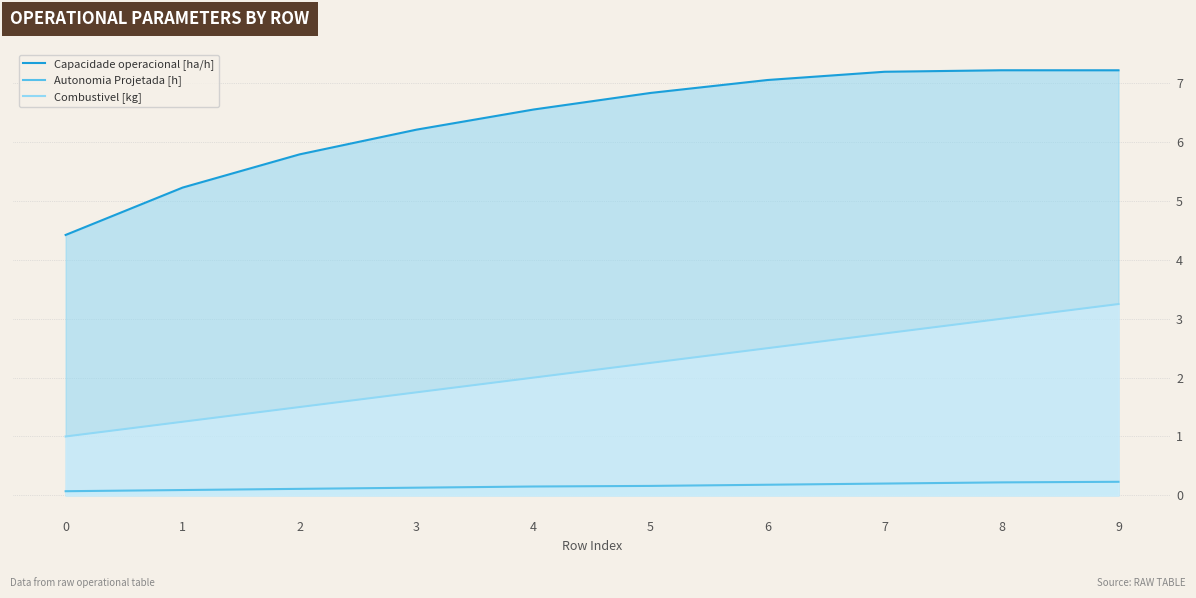

What is the value of the Combustivel [kg] point at the 6th from the left?

2.2